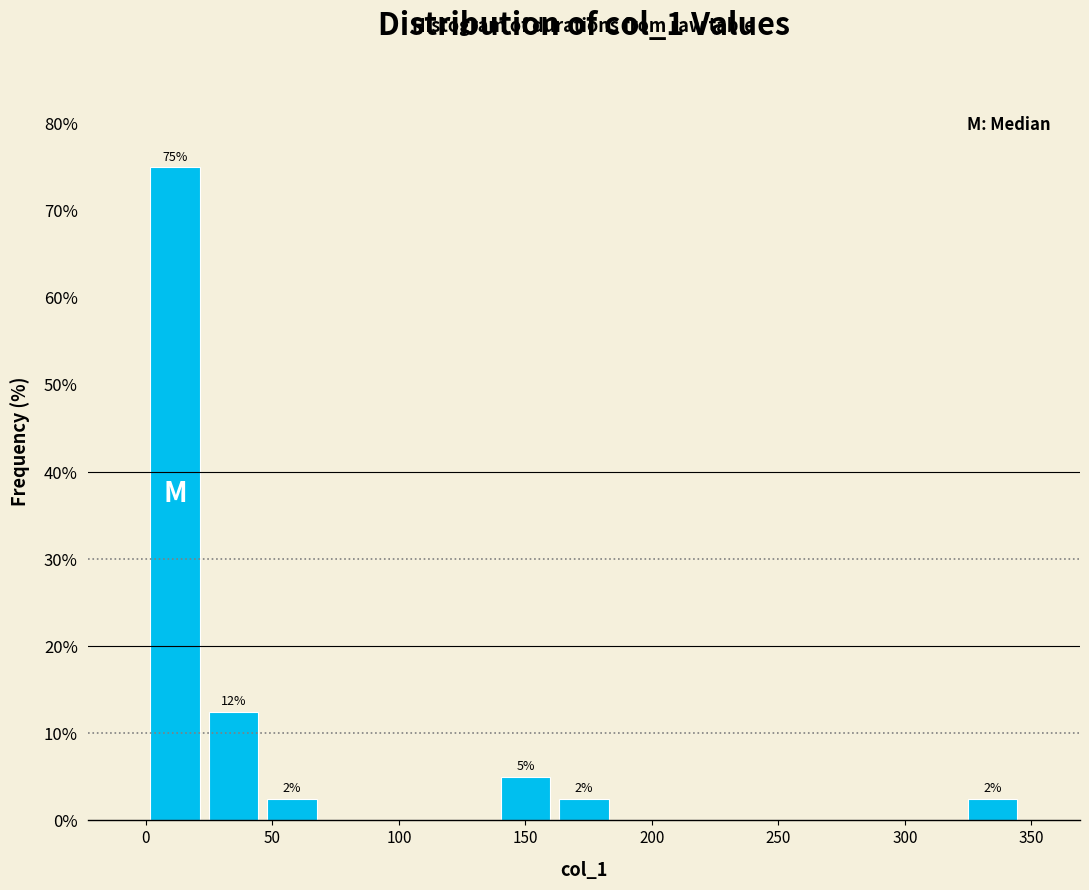

Which range on the x-axis has the tallest bar?

0 to 25